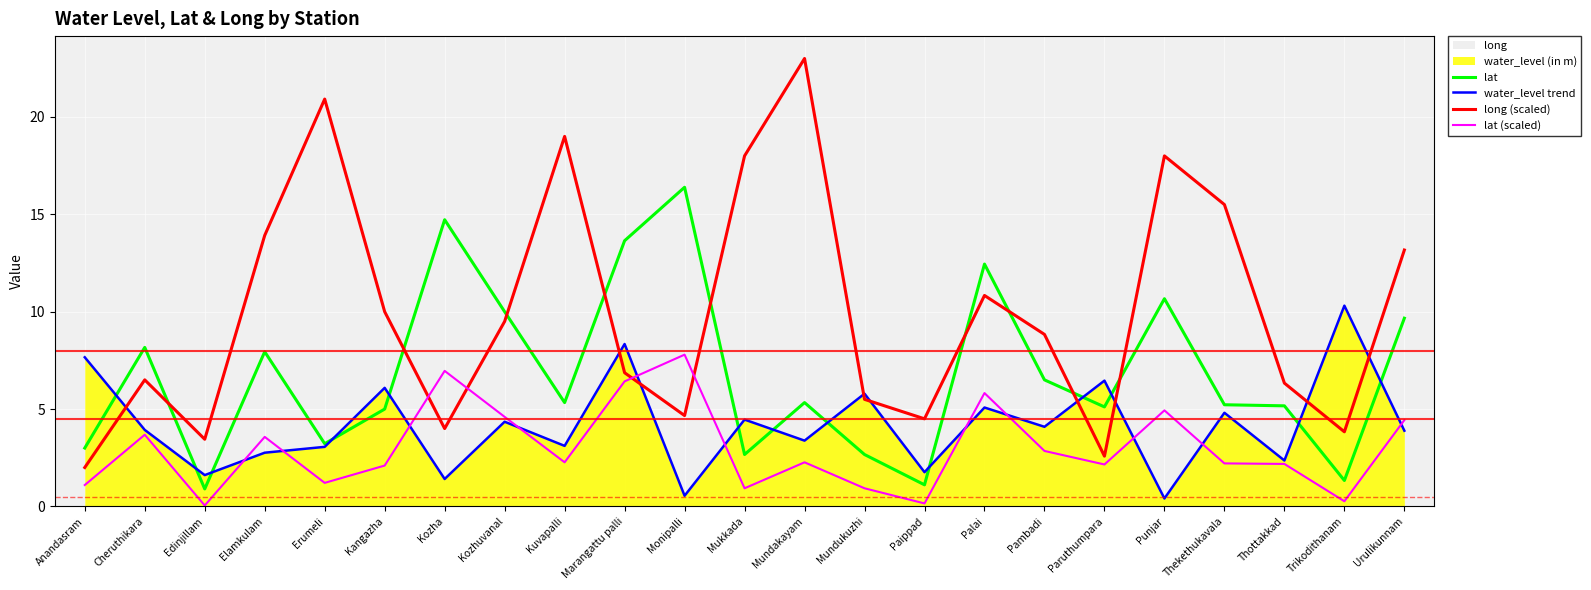

At which label does long (scaled) first exceed 8?

Elamkulam